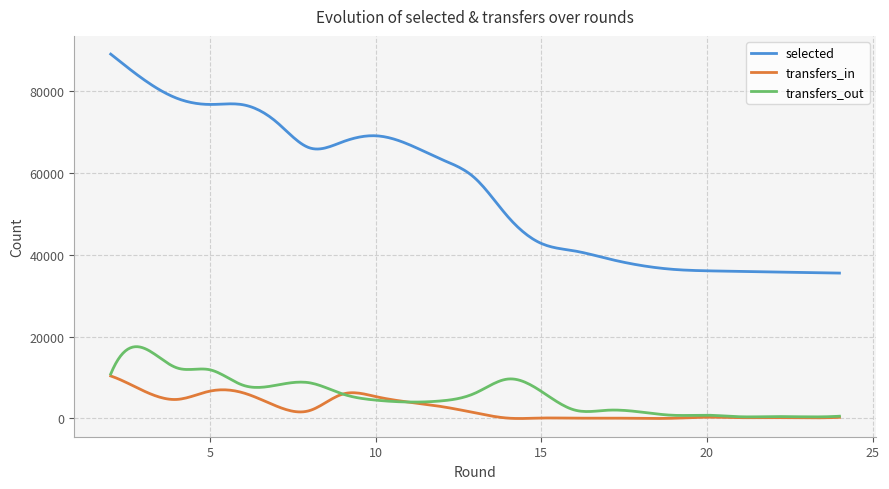

List the series in order of their peak value, lowest first.

transfers_in, transfers_out, selected